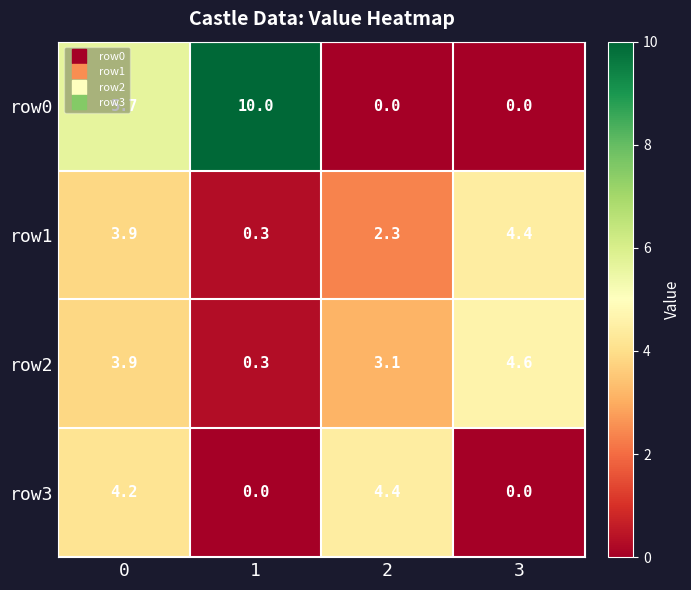

How many row0 values are between 0 and 10?

4